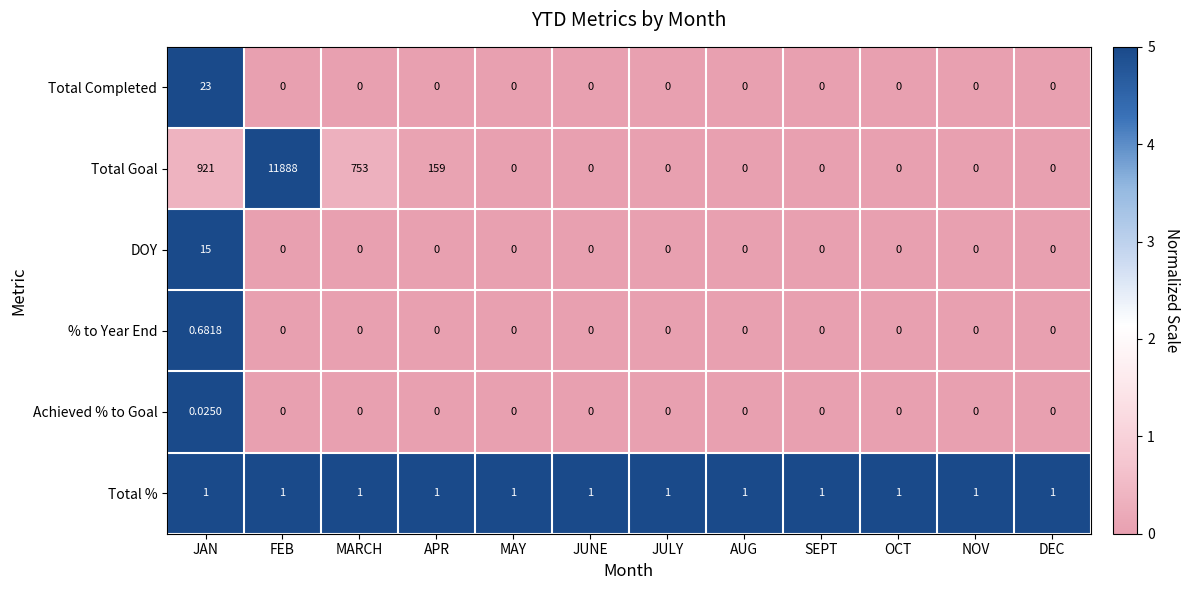

Which series changed the most between FEB and MAY?

Total Goal